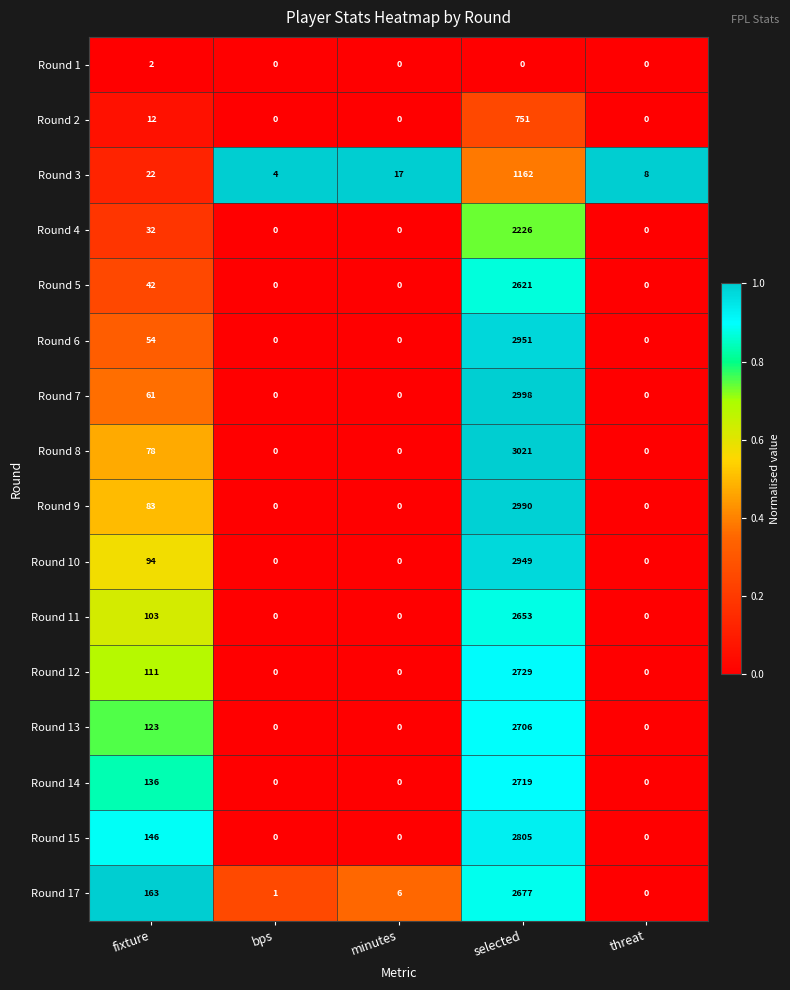

At fixture, list the series in order from largest to smallest.

Round 17, Round 15, Round 14, Round 13, Round 12, Round 11, Round 10, Round 9, Round 8, Round 7, Round 6, Round 5, Round 4, Round 3, Round 2, Round 1